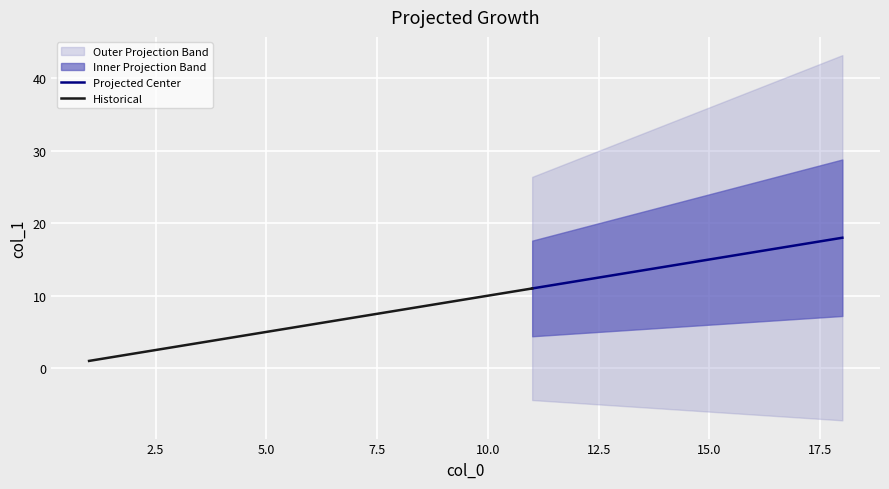

What is the sum of all values?

69